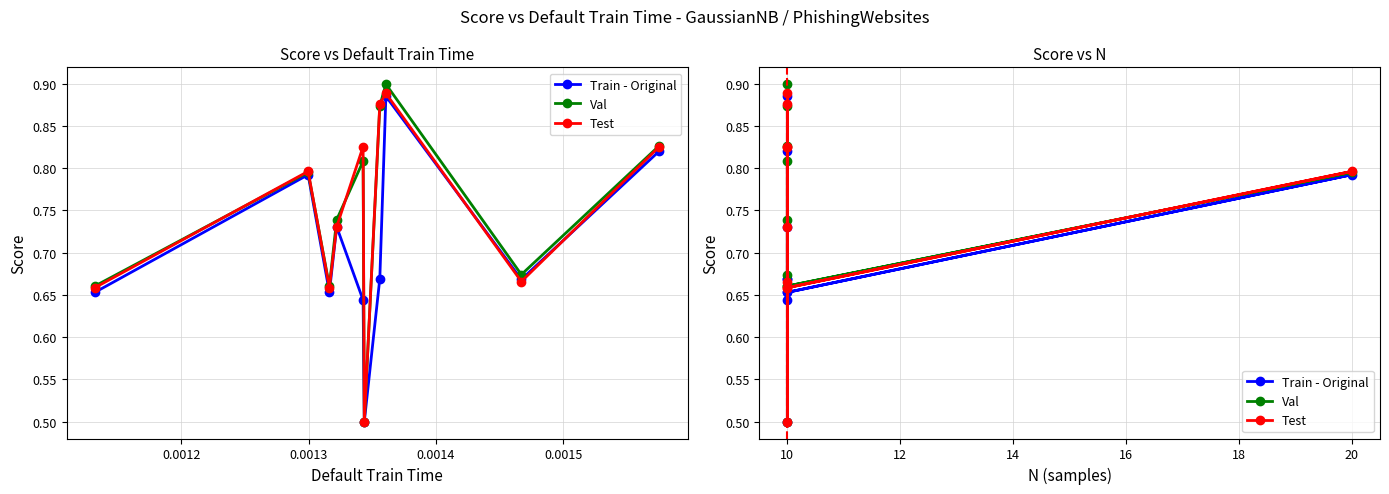

After their last crossing, which series has the higher values: Val or Test?

Val